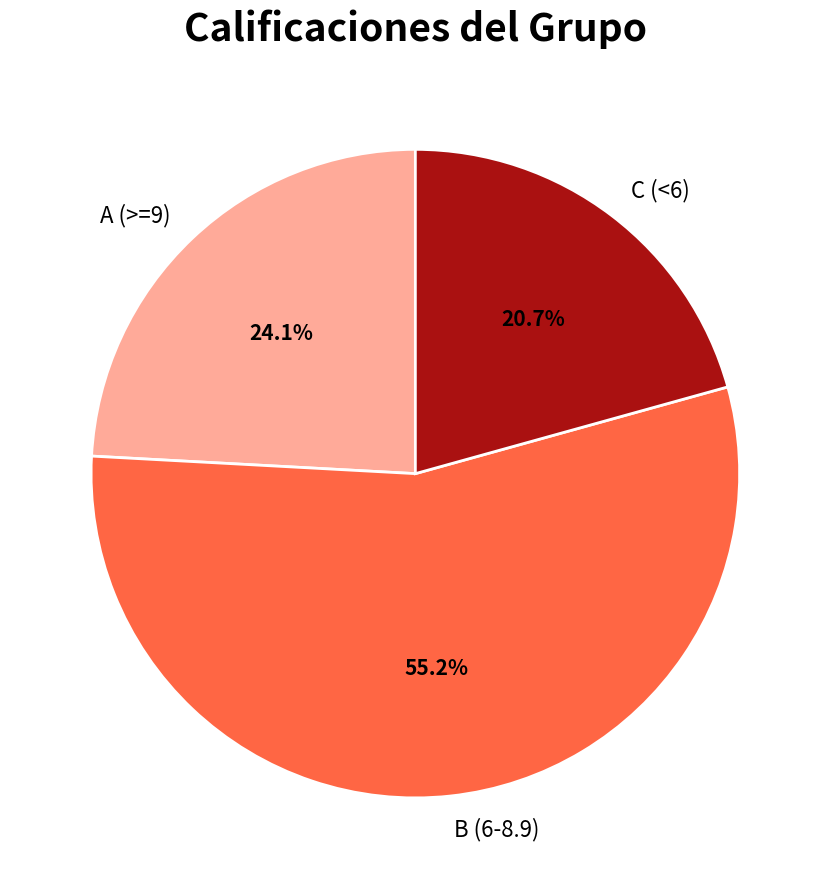

What is the ratio of the value at A (>=9) to the value at C (<6)?

1.2